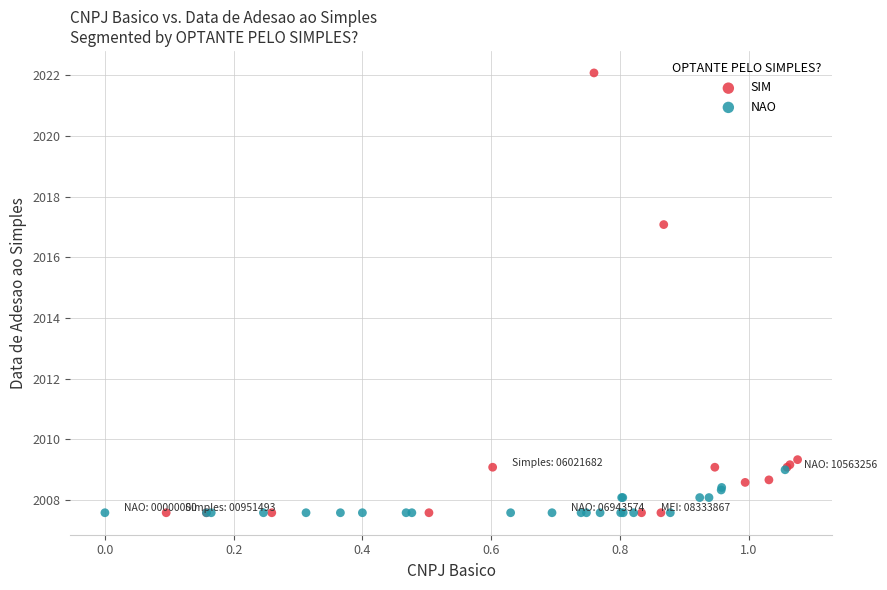

Which series reaches the maximum Y coordinate?

SIM